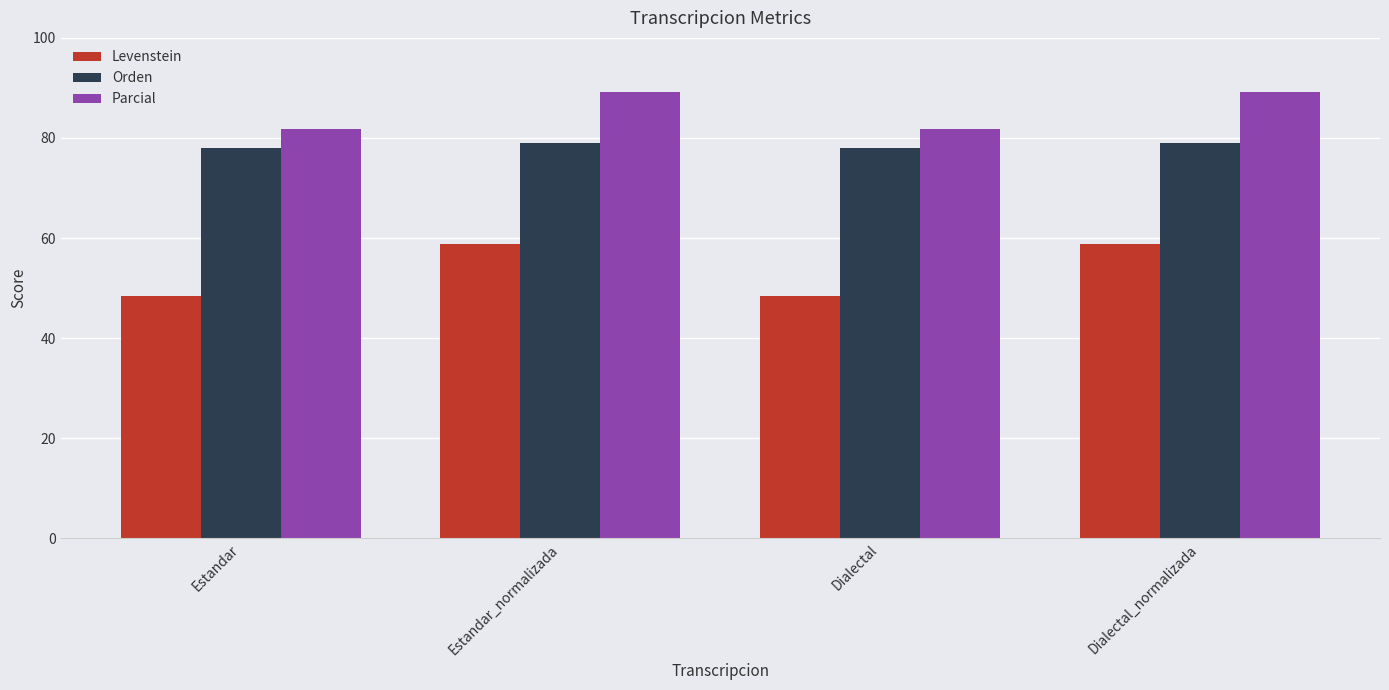

The value of Levenstein at Dialectal is 76.3. True or false?

False